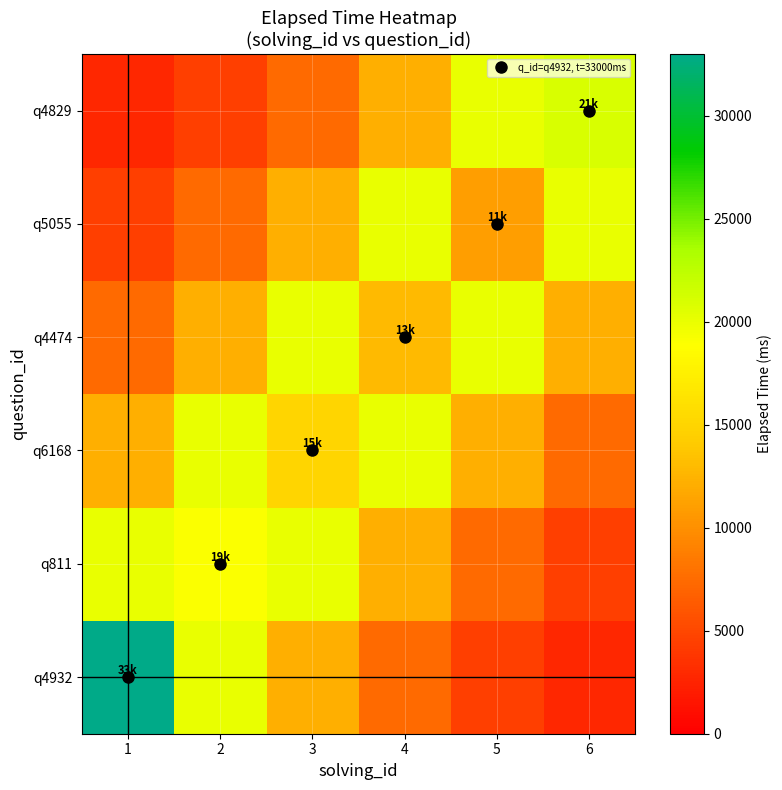

Which series has the largest range (max minus min)?

q4932